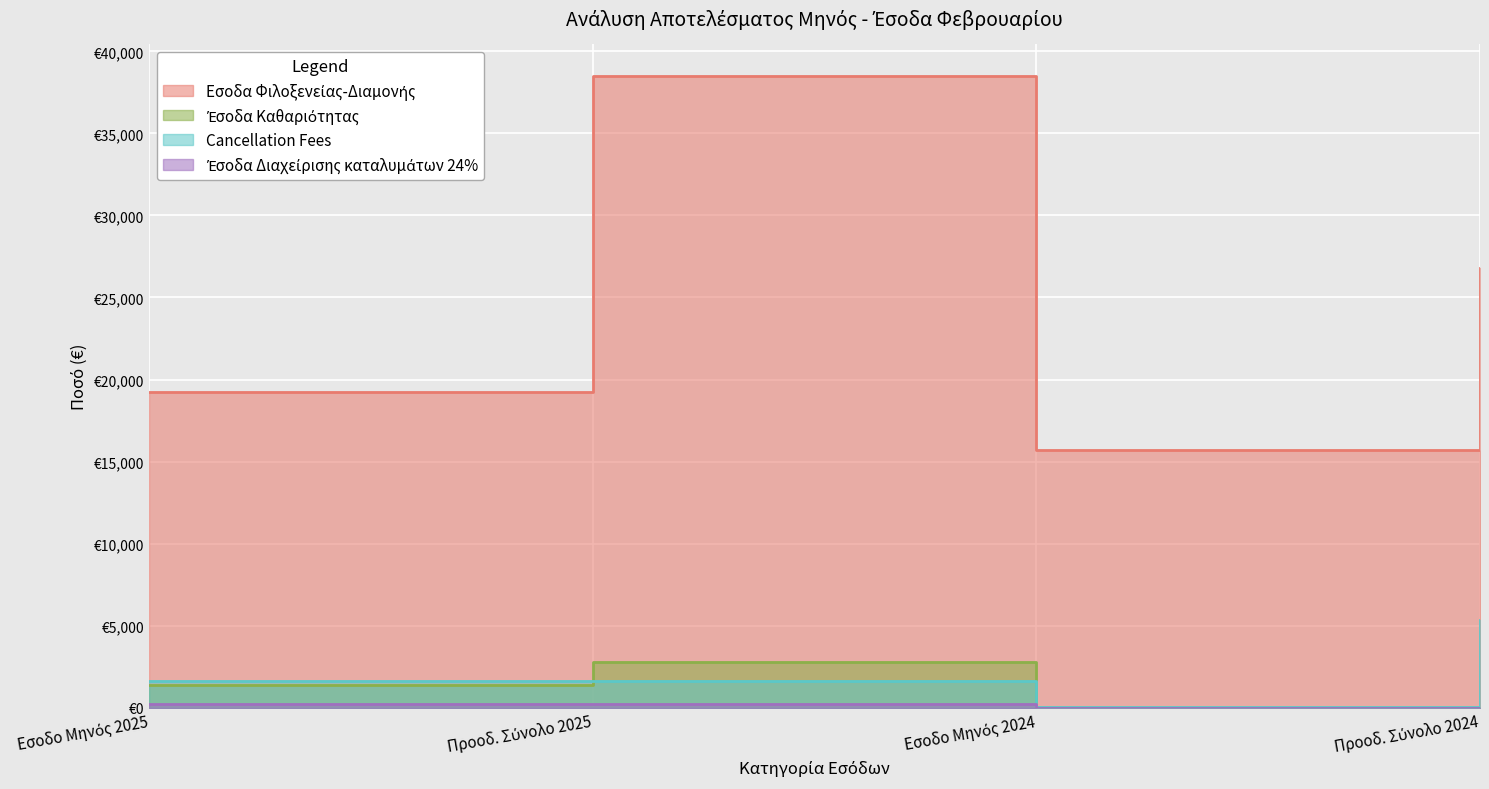

True or false: Cancellation Fees has a value of 15.0 at Εσοδο Μηνός 2024.

True